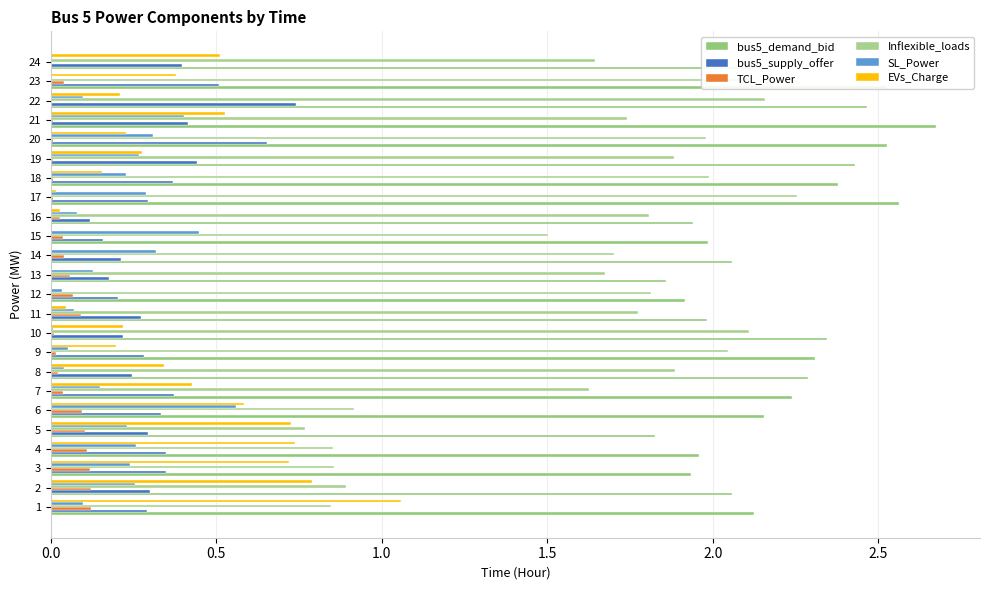

Is it true that Inflexible_loads equals 2.9 at 23?

False